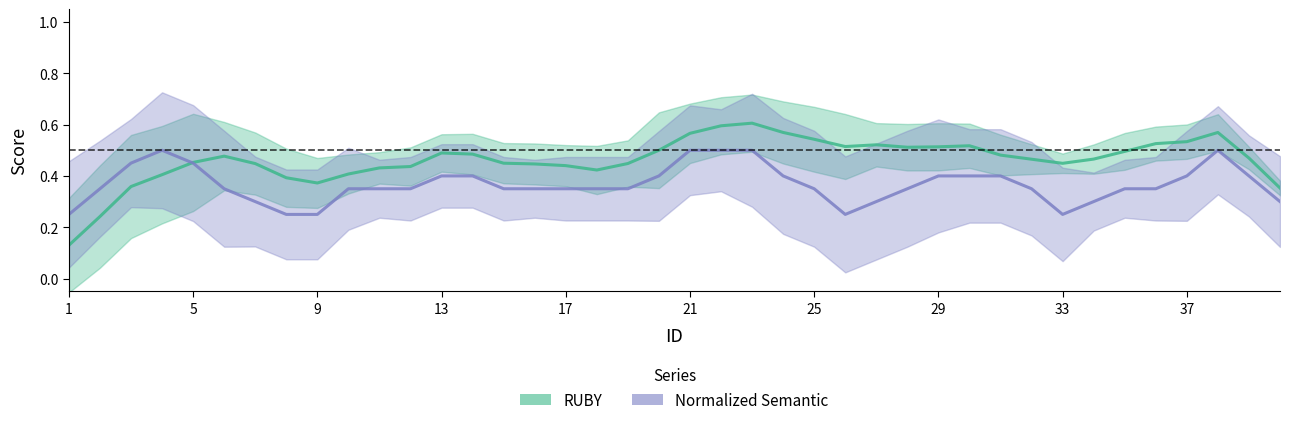

At which label is RUBY closest to 0?

1